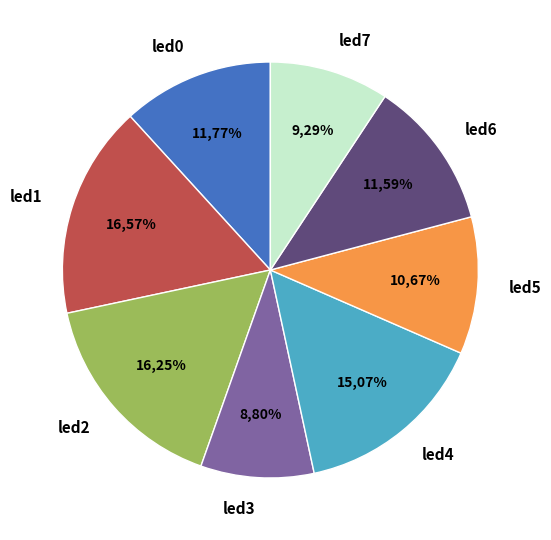

To the nearest percent, what percentage of the pie is led7?

9%